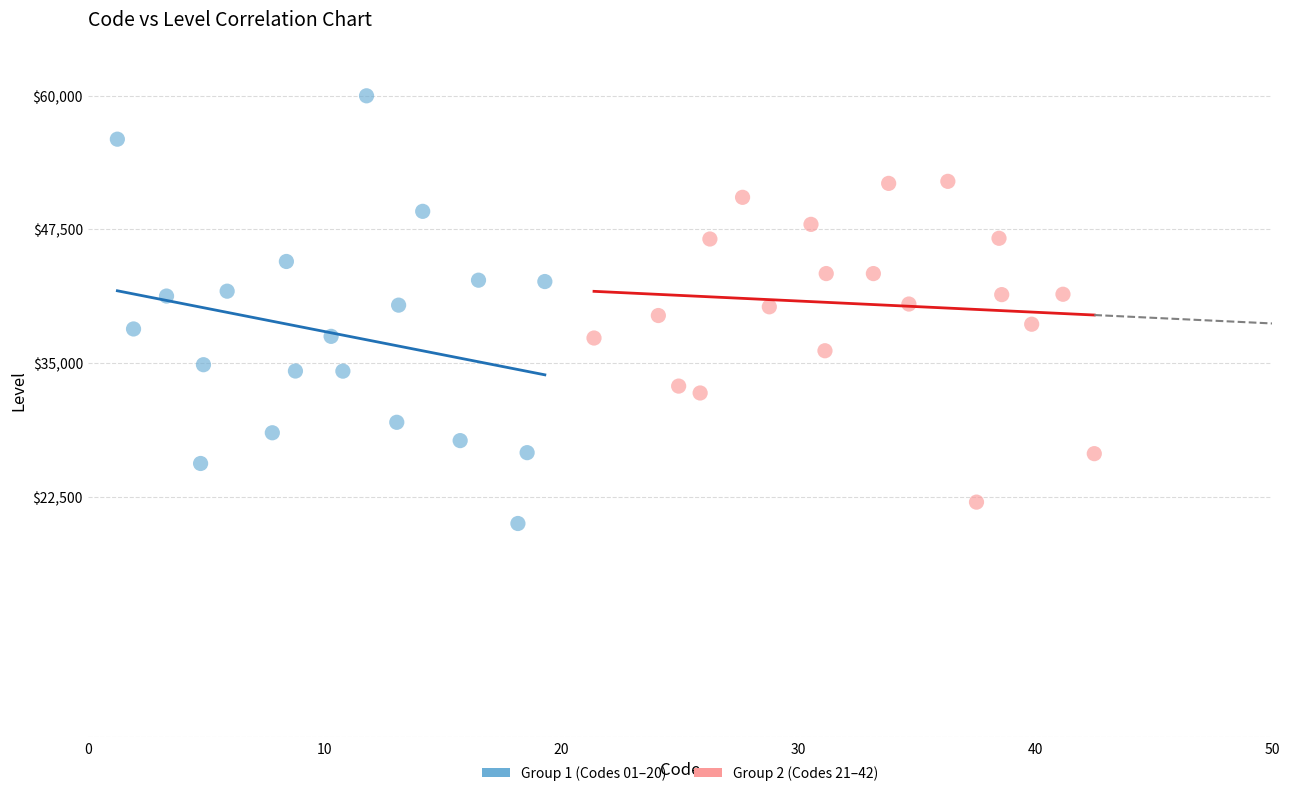

Which series contains the highest Y value?

Group 1 (Codes 01–20)